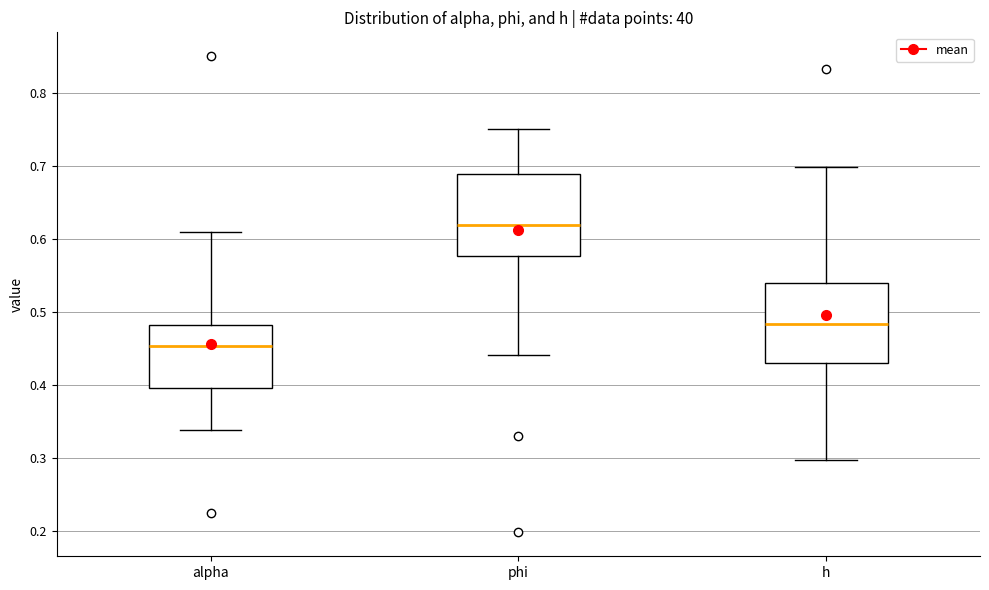

Reading left to right, transcribe this box plot: for each box, give where its median line is, the range the box spans, and where its two whiskers end, as read against the y-axis. The values are not printed on the chart, so give them approximately, as read against the axis.

alpha: median 0.45, box 0.40 to 0.48, whiskers 0.34 to 0.61
phi: median 0.62, box 0.58 to 0.69, whiskers 0.44 to 0.75
h: median 0.48, box 0.43 to 0.54, whiskers 0.30 to 0.70